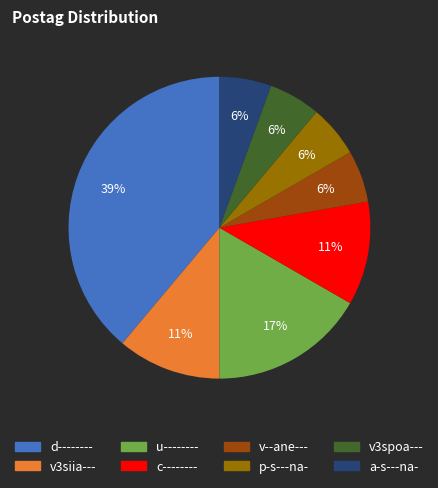

How many slices are in this pie chart?

8